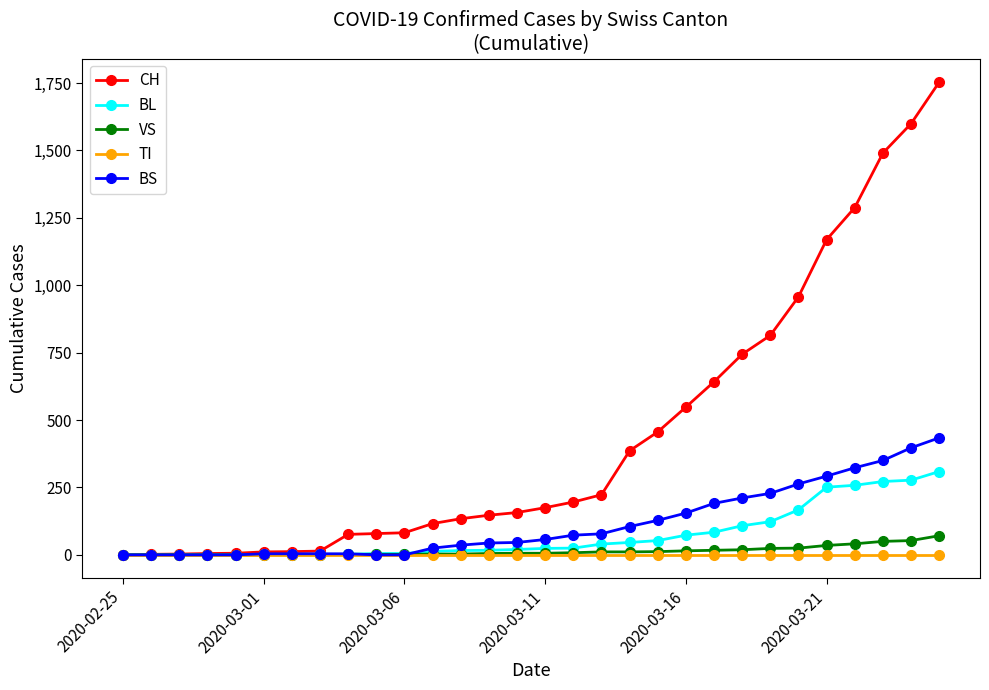

Which series has the widest spread of values?

CH